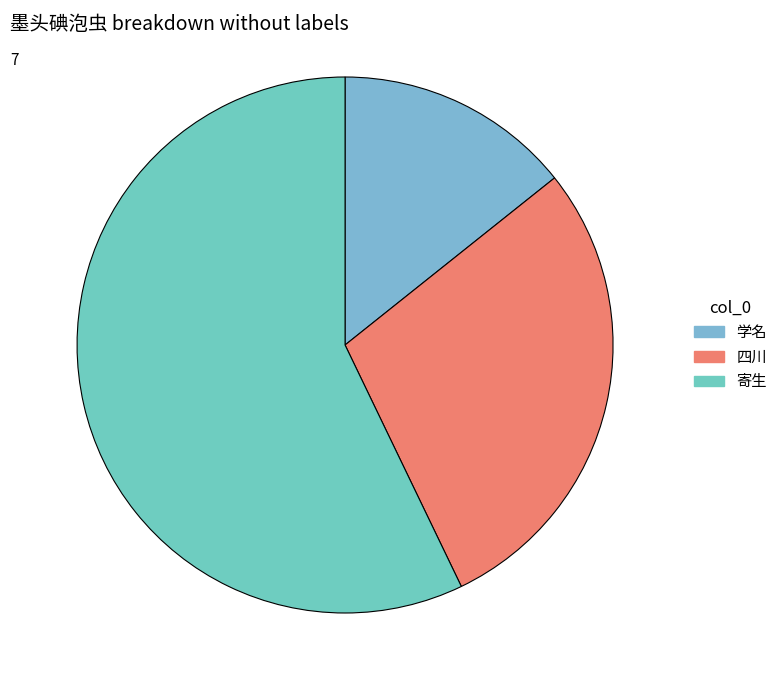

How many segments does this pie chart have?

3